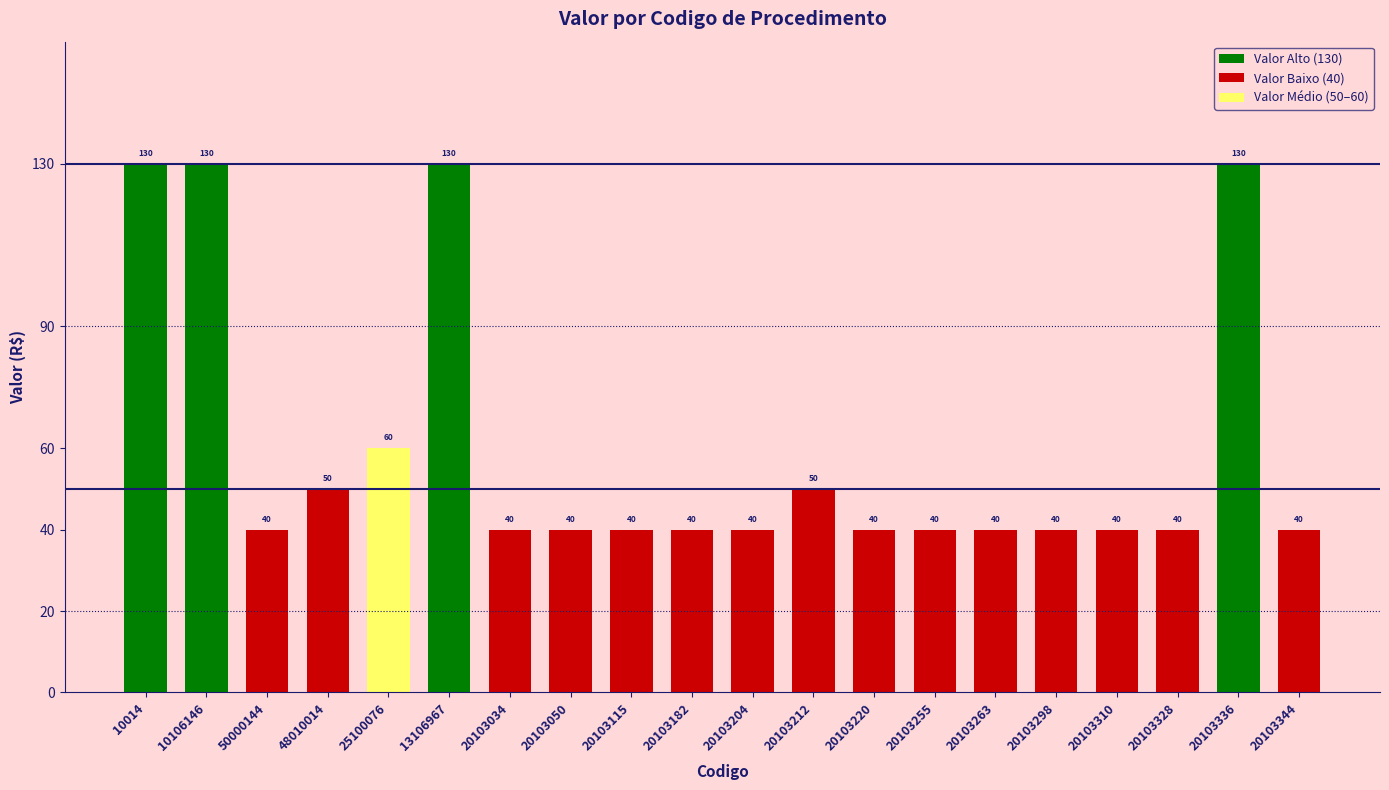

Which has a higher value, 20103220 or 10106146?

10106146